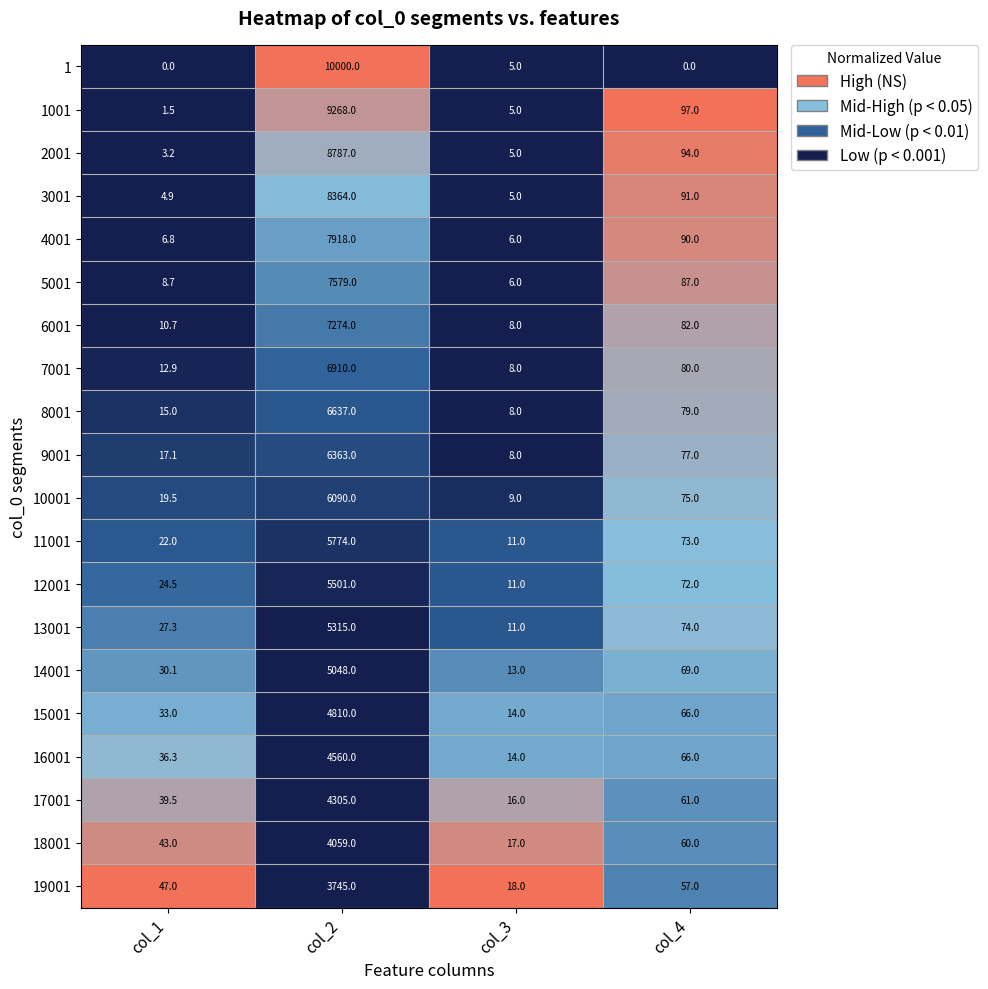

At which category is the sum across all series the highest?

col_2